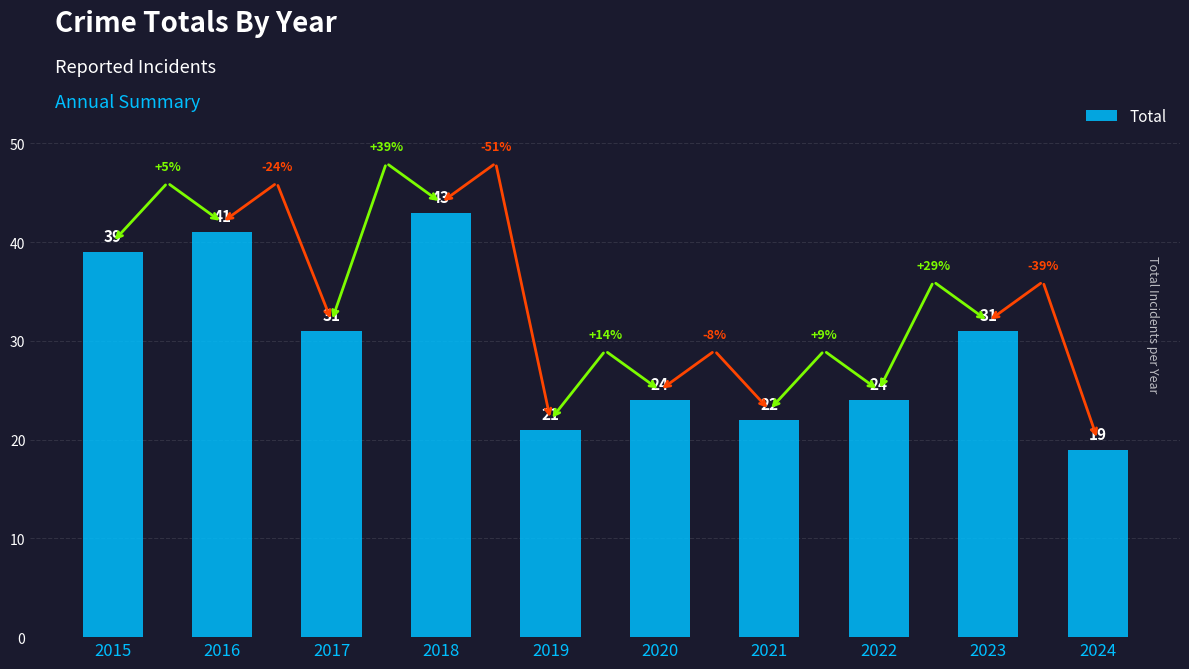

Which has a higher value, 2019 or 2021?

2021